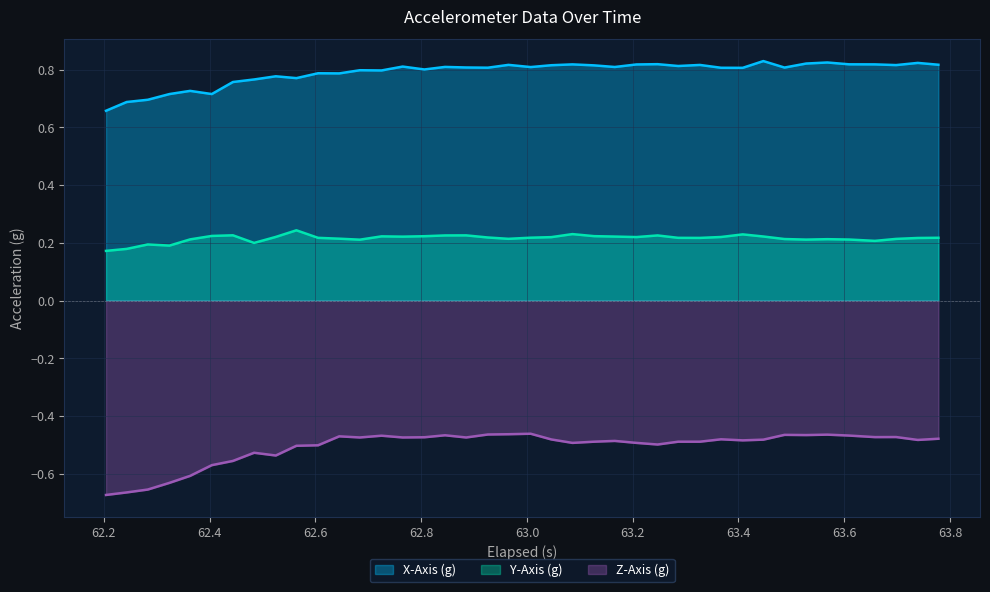

Which series has the widest spread of values?

Z-Axis (g)